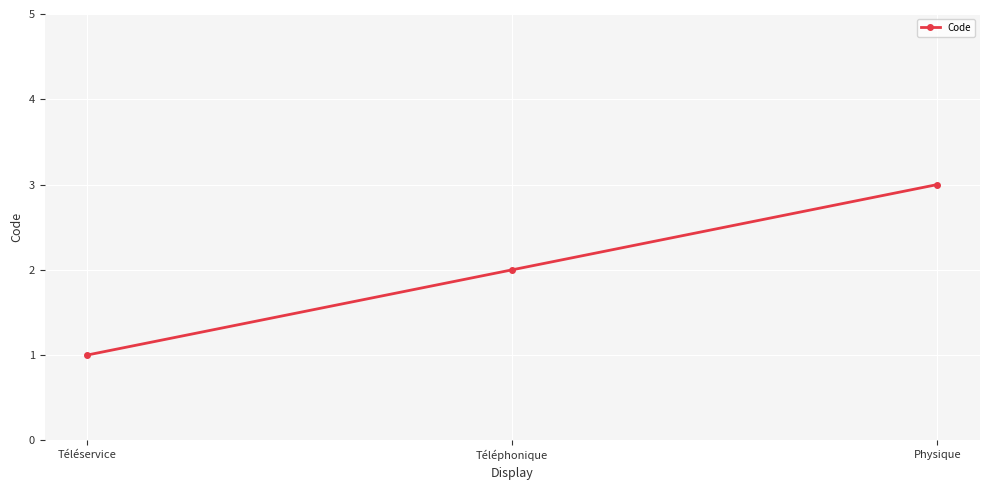

Reading left to right, what are all the values shown in this chart?

Téléservice=1	Téléphonique=2	Physique=3